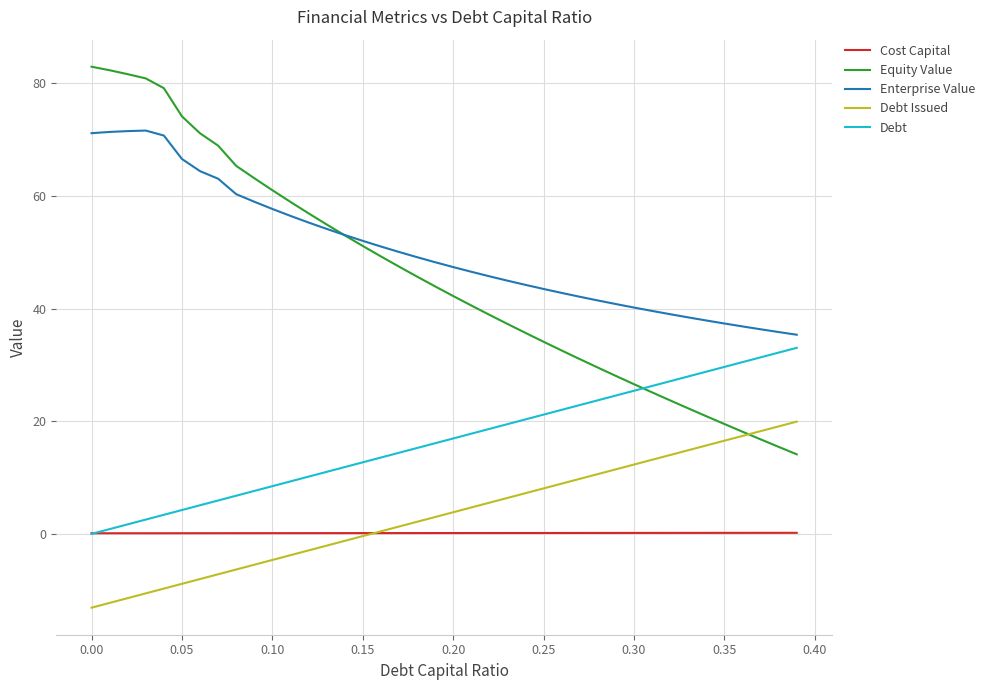

What is the difference between the maximum and minimum values in the Cost Capital series?

0.1